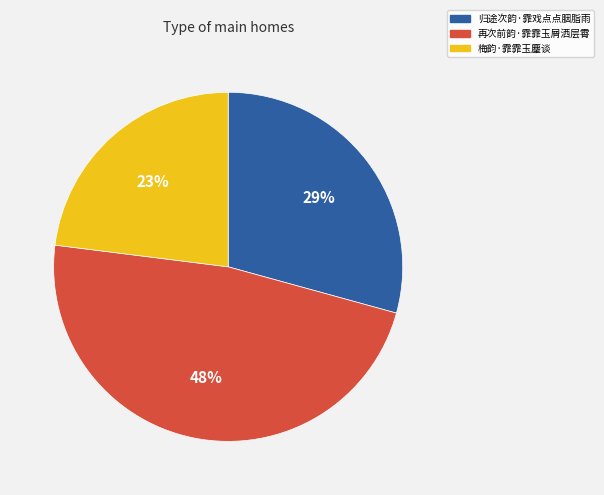

Which category has the biggest portion of the pie?

再次前韵·霏霏玉屑洒层霄